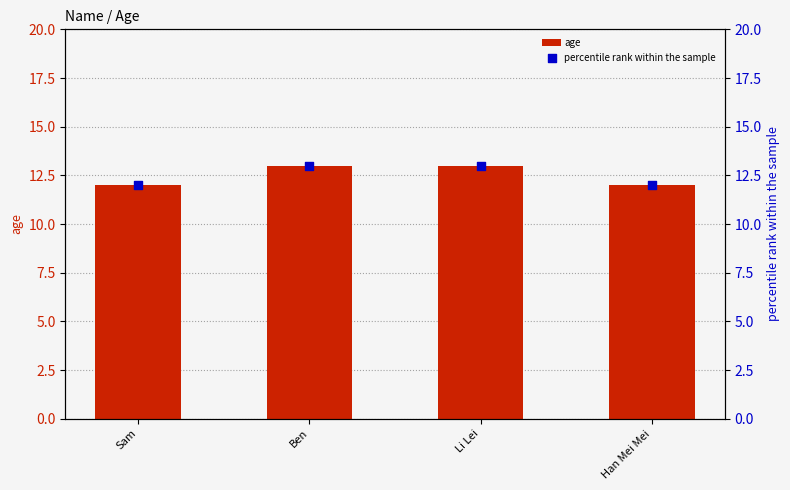

Which series reaches the minimum Y coordinate?

age